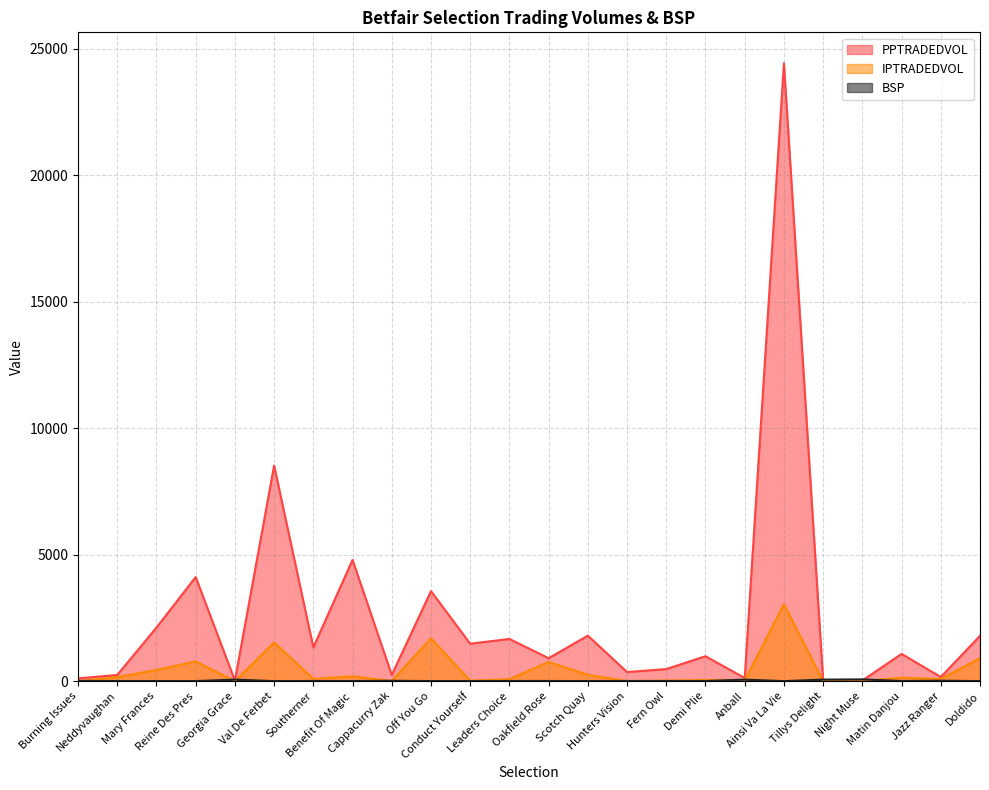

Where do BSP and IPTRADEDVOL first cross each other?

Burning Issues and Neddyvaughan